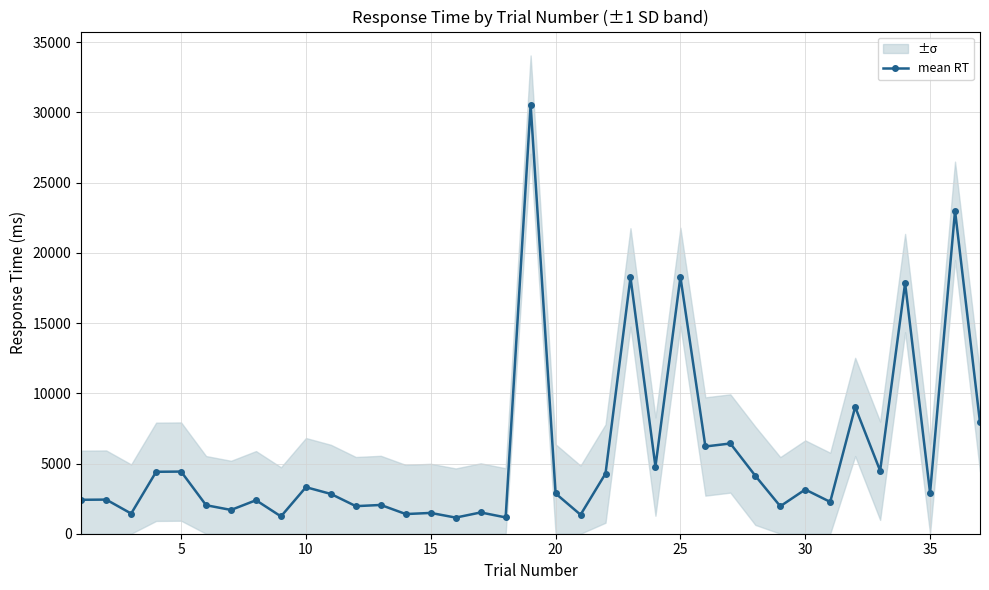

True or false: there are more than 0 points higher than both neighbors.

True